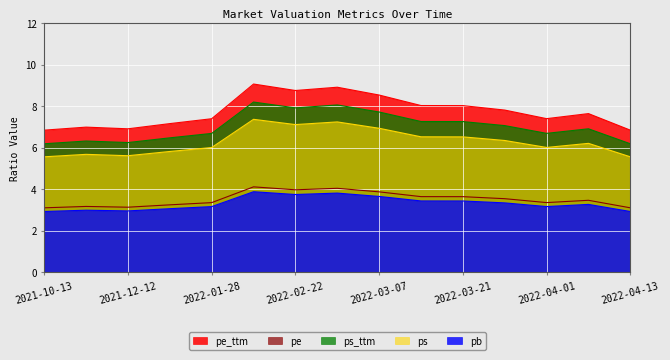

How many categories are shown in the chart?

15